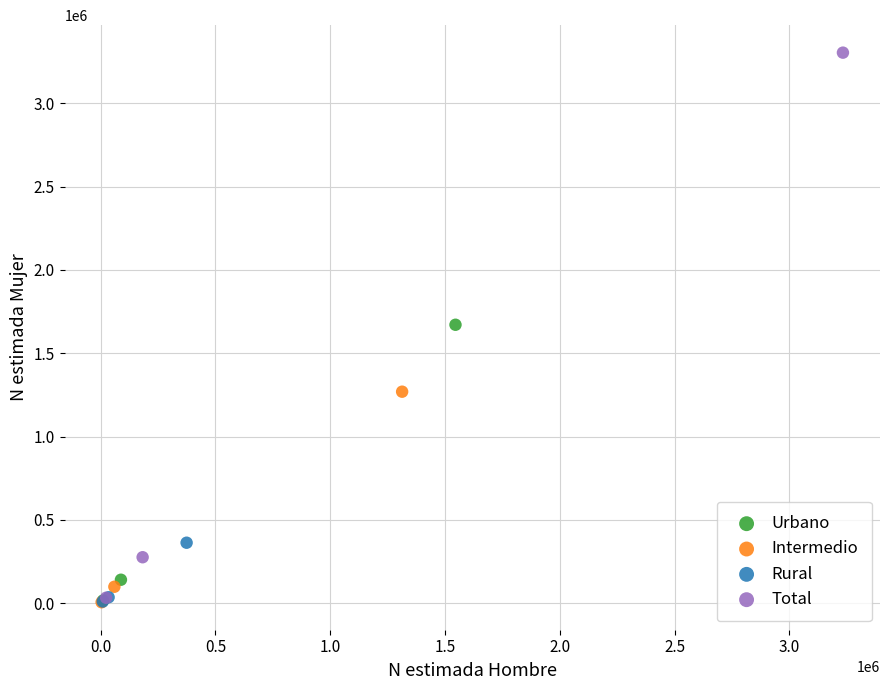

Which series reaches the maximum Y coordinate?

Total